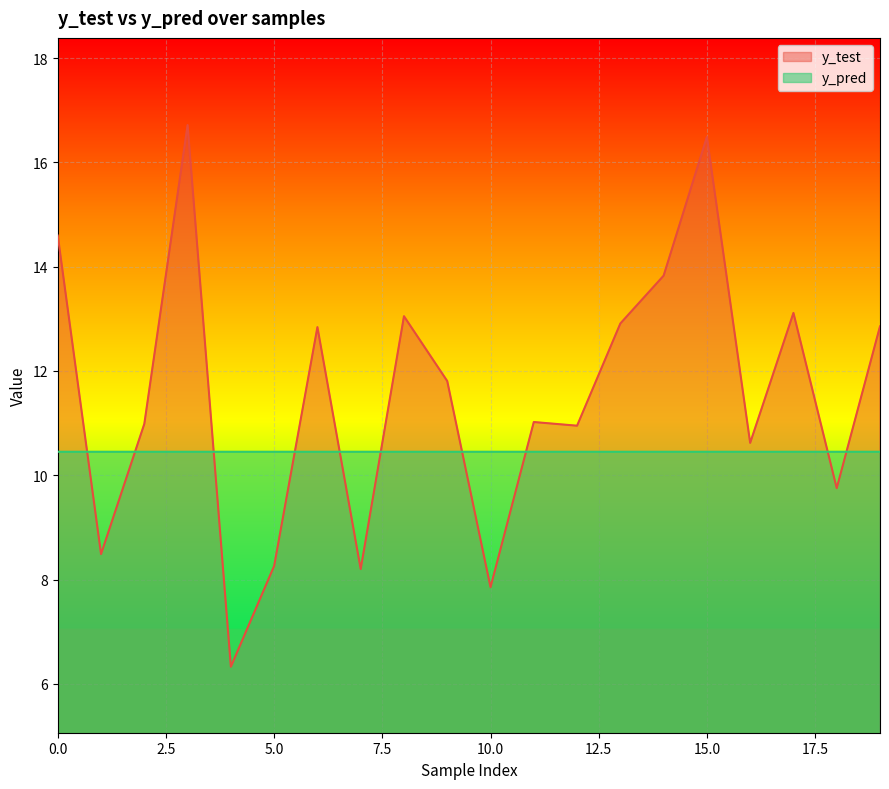

At which label is y_test closest to 11?

2